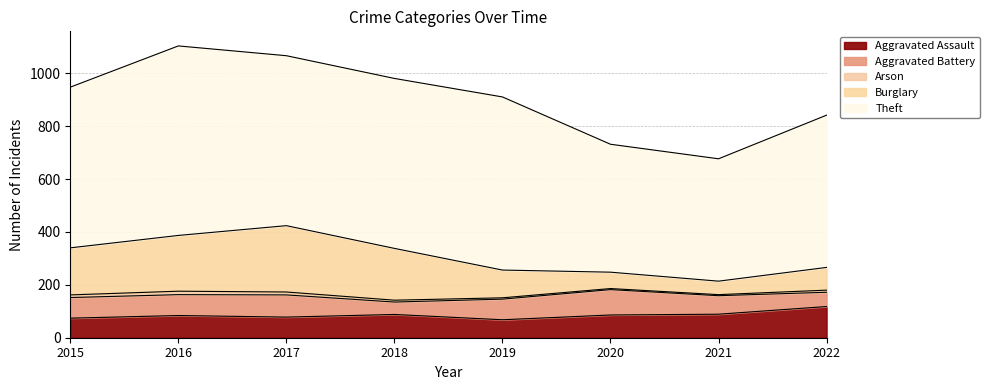

What is the minimum value shown in the chart?

4